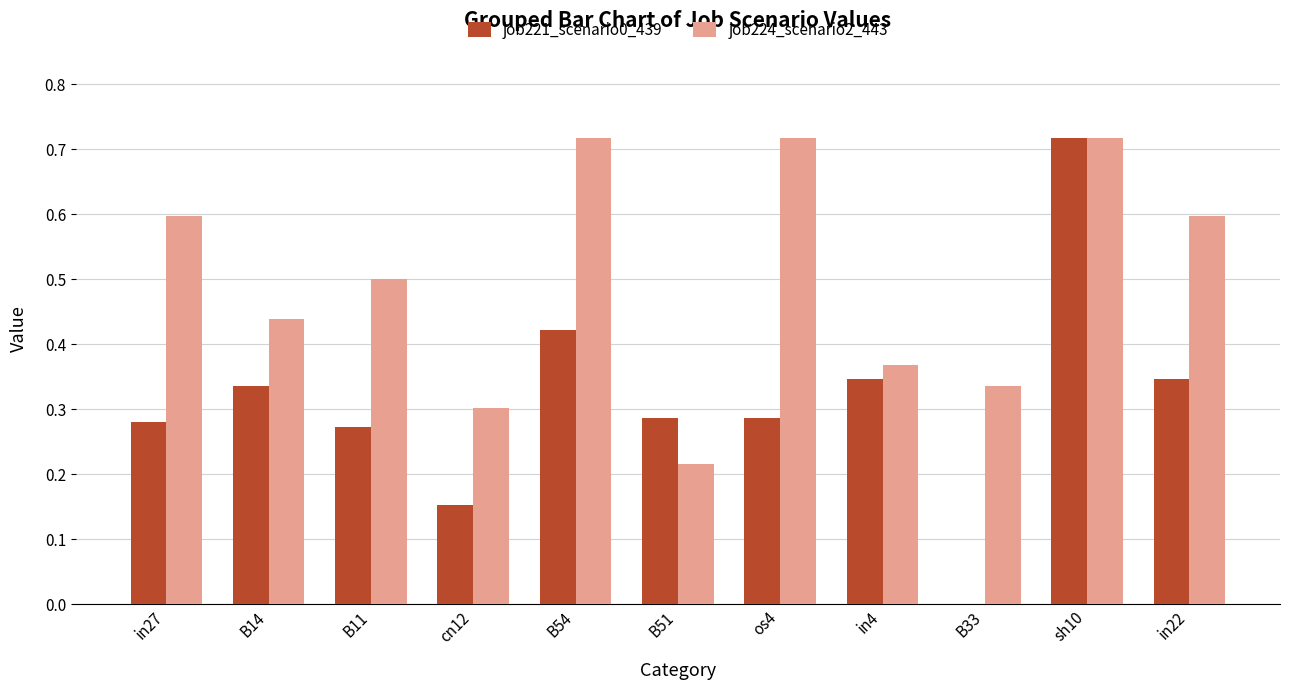

What is the average value of the job224_scenario2_443 series?

0.5